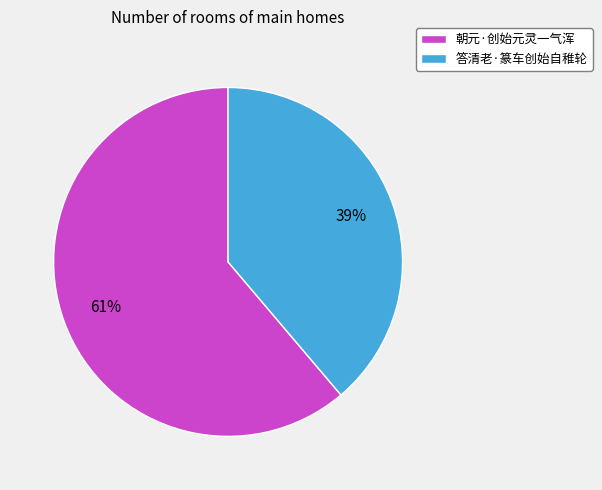

Combined, do 朝元·创始元灵一气浑 and 答清老·篆车创始自稚轮 account for over 50%?

Yes